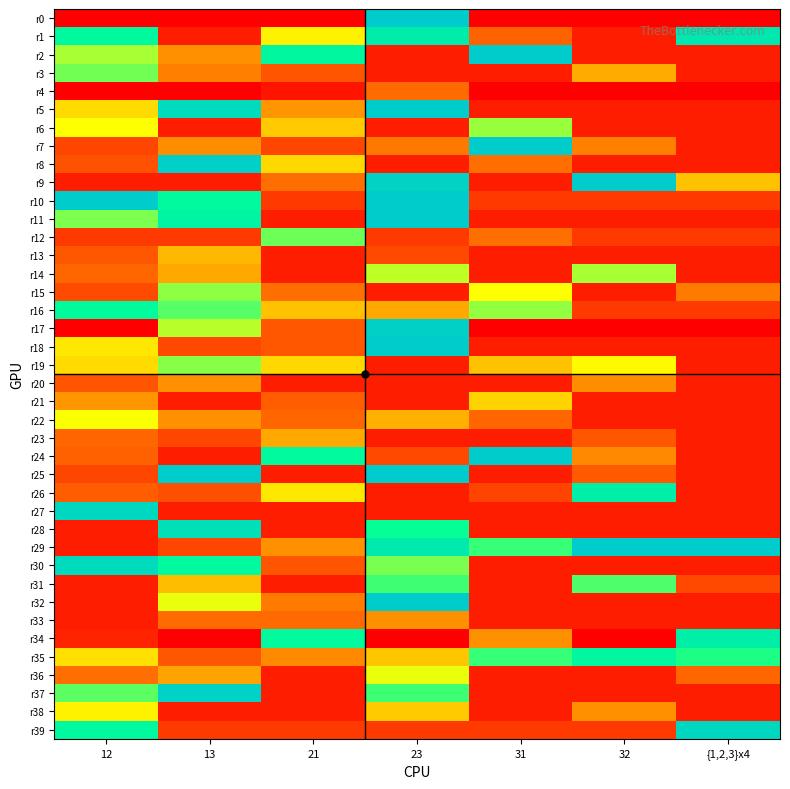

What is the difference between the highest and lowest values at {1,2,3}x4?

34947